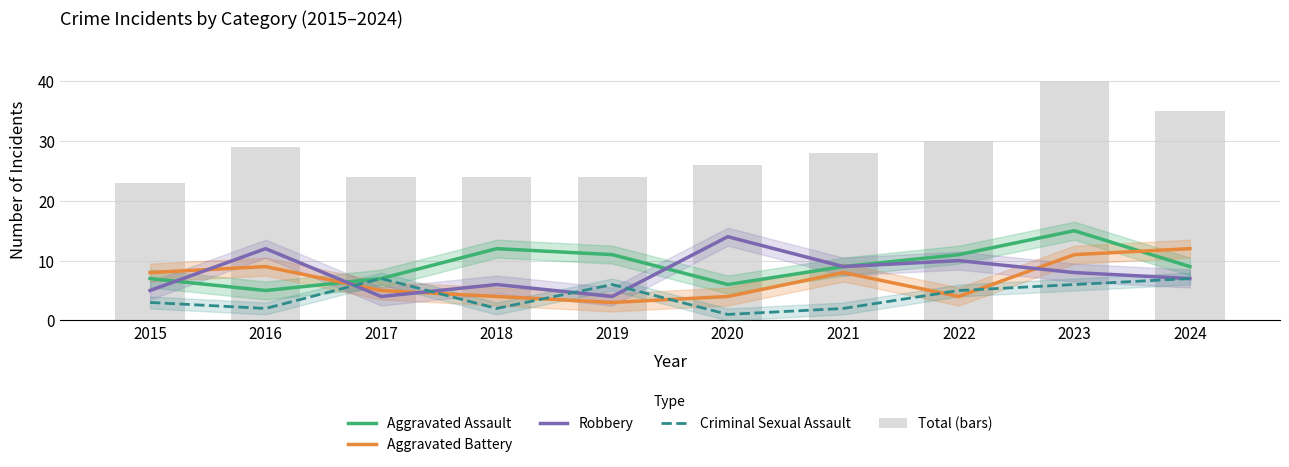

What is the difference between the maximum and minimum values in the Aggravated Battery series?

9